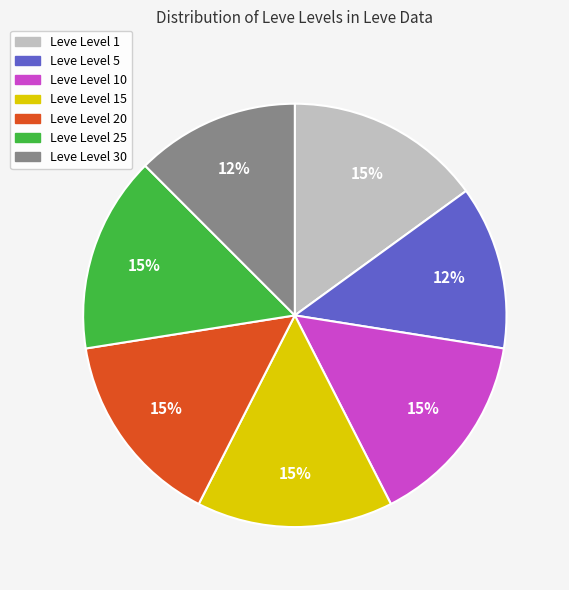

Does any single category account for the majority?

No